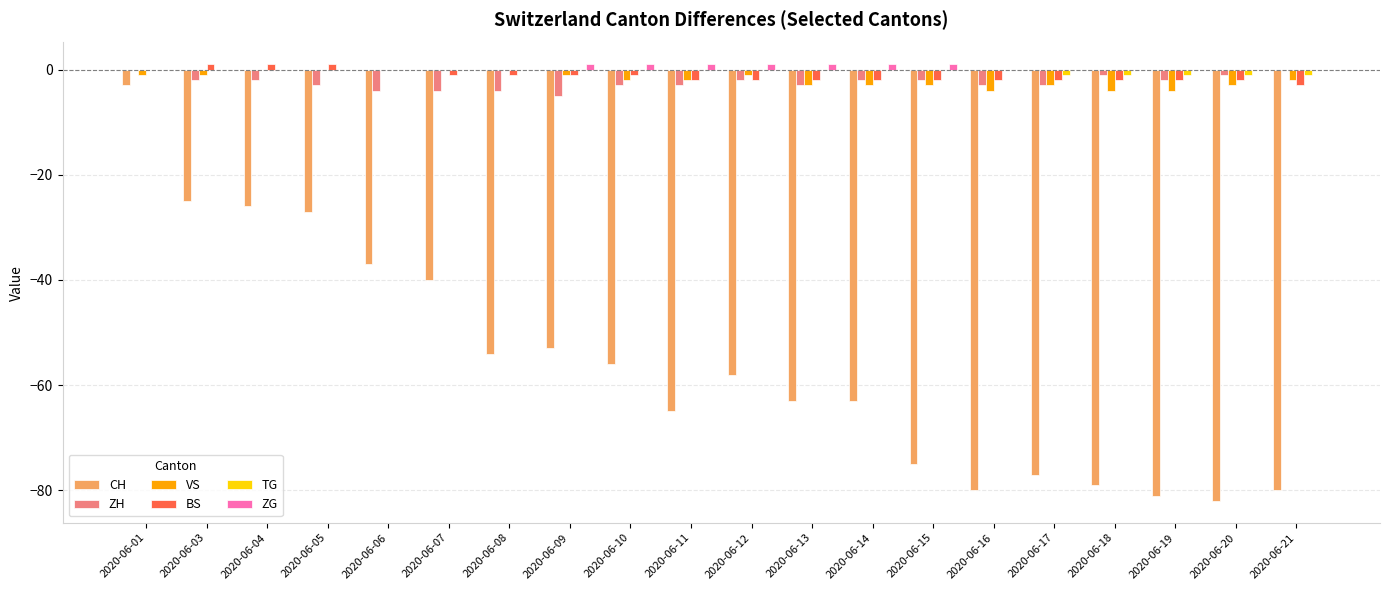

Which category has the highest value in the CH series?

2020-06-01